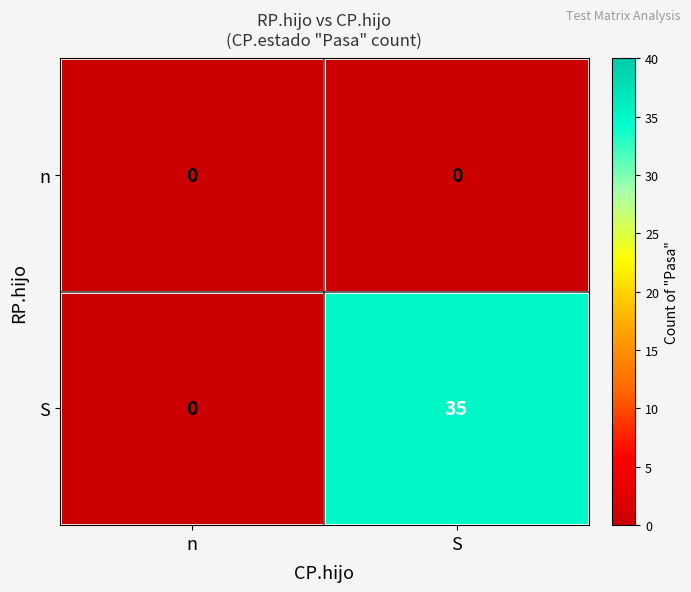

Which series has the widest spread of values?

S